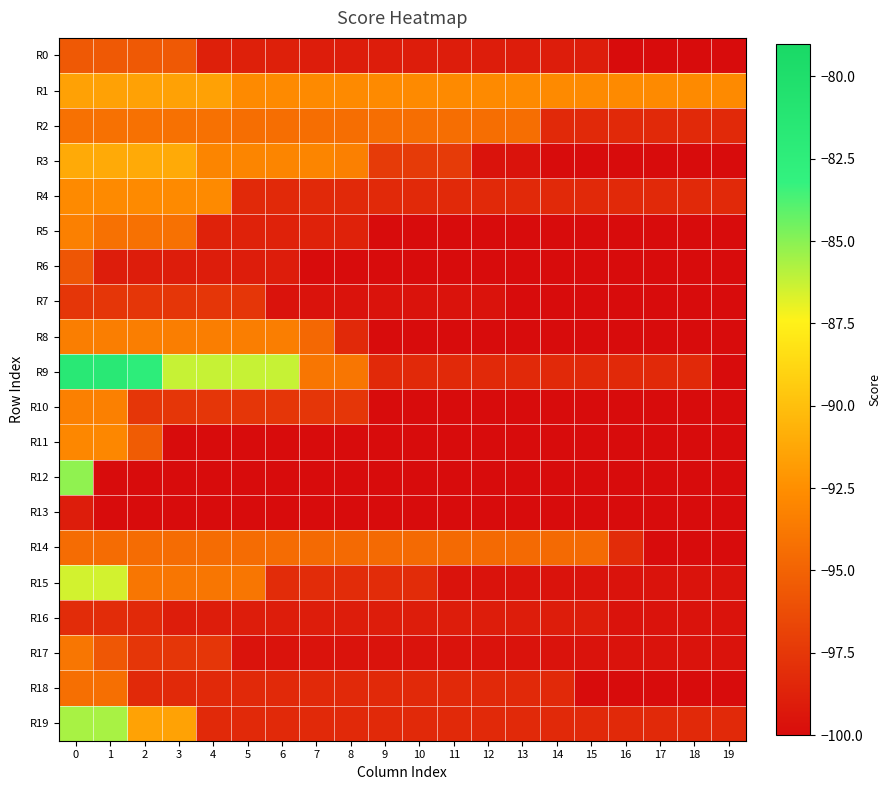

Which series has the largest range (max minus min)?

R9